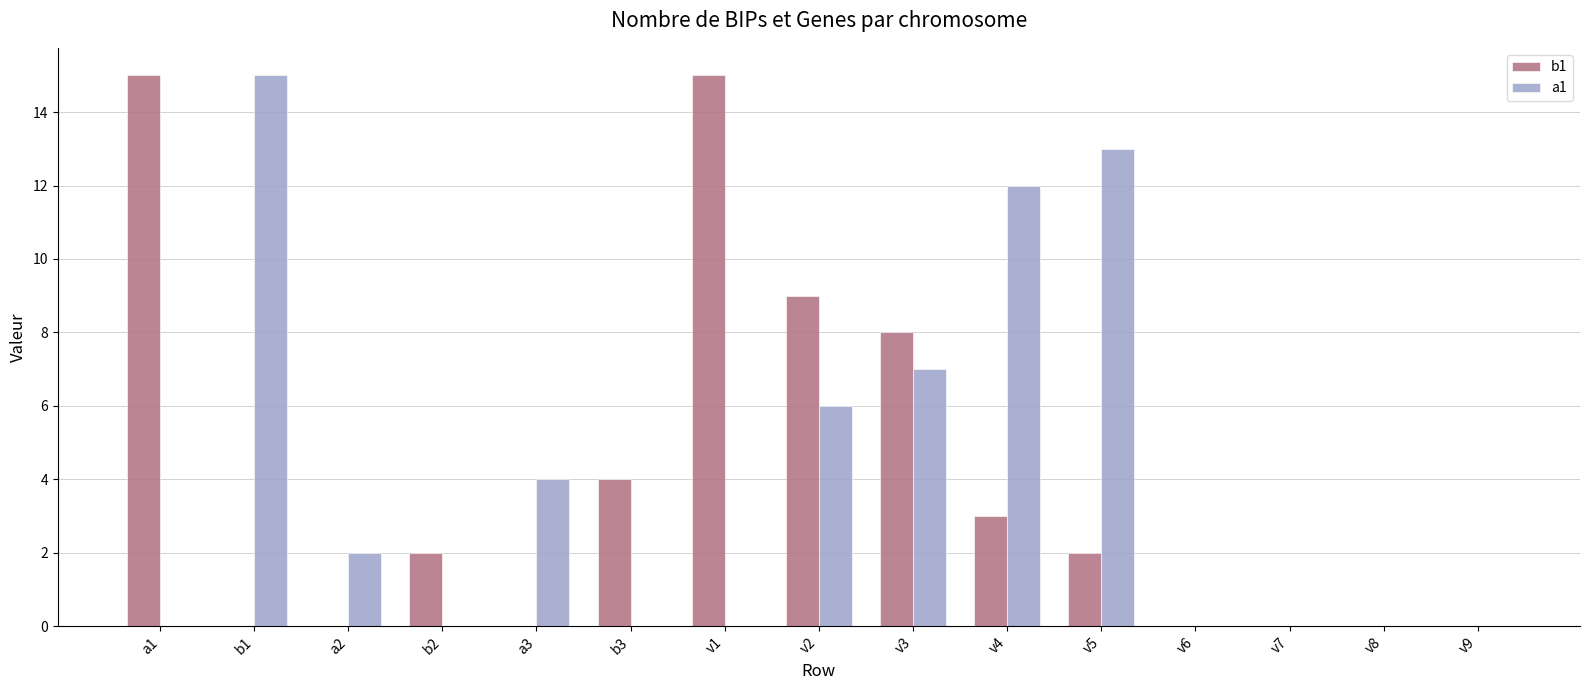

What is the average value of the b1 series?

4